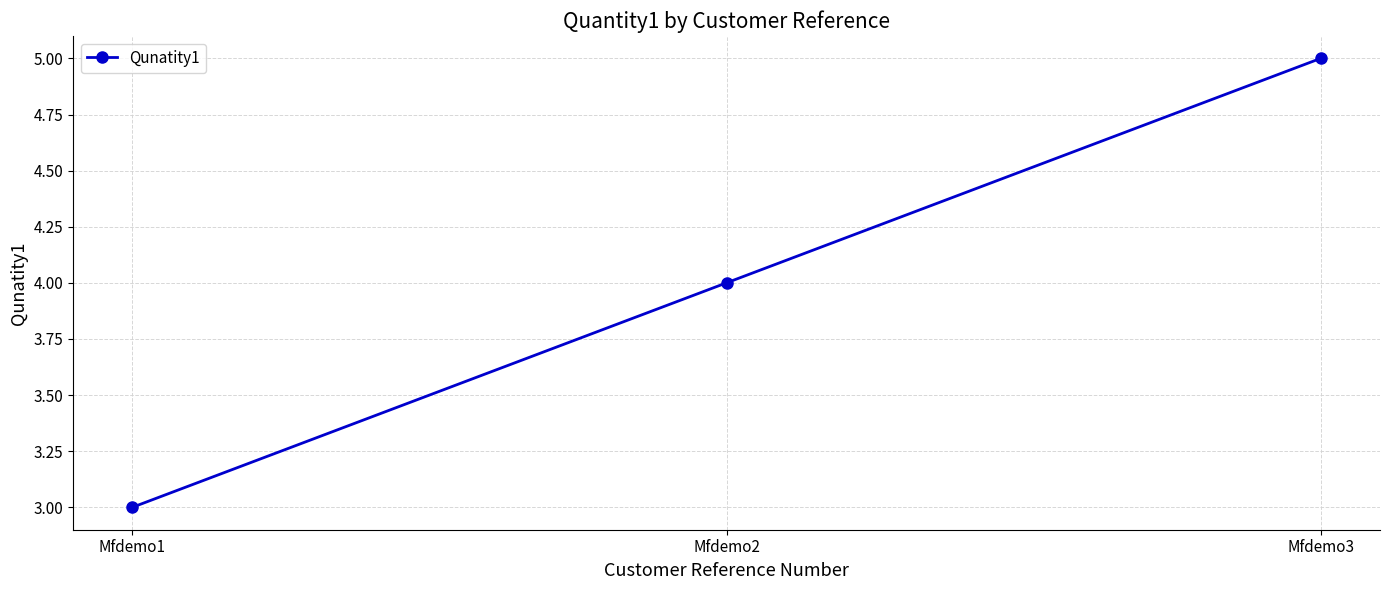

How many values are below 4?

1